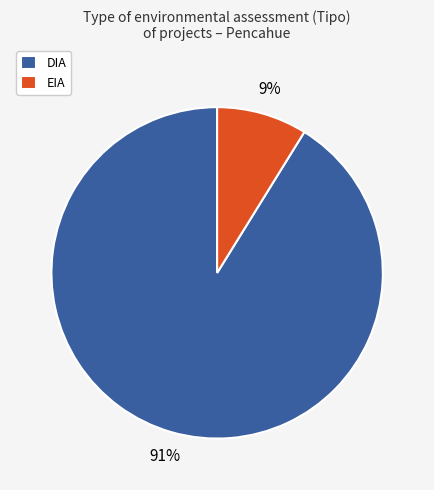

To the nearest percent, what is the difference between the DIA and EIA slice percentages?

82%